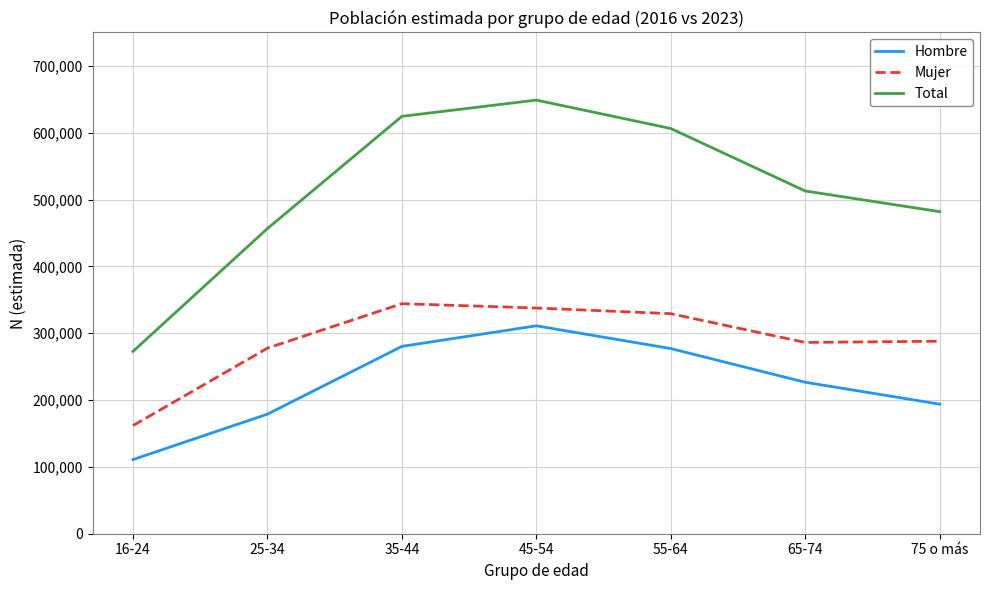

Where does the Hombre series first go above 226614?

35-44